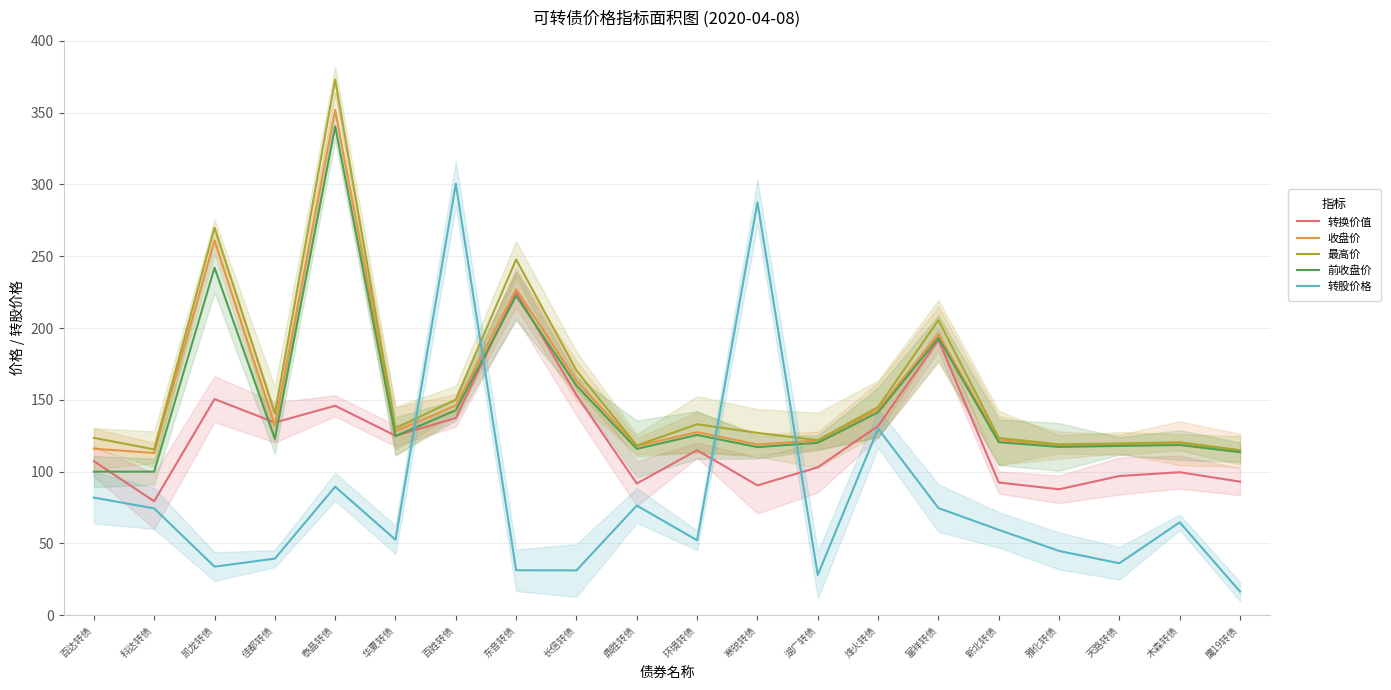

True or false: 最高价 and 前收盘价 intersect in this chart.

False